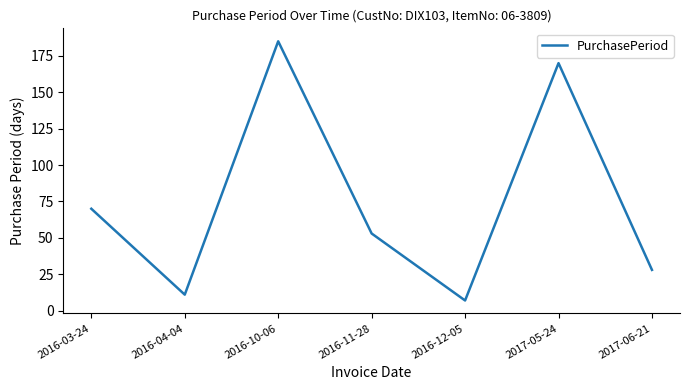

Count the number of data series in this chart.

1